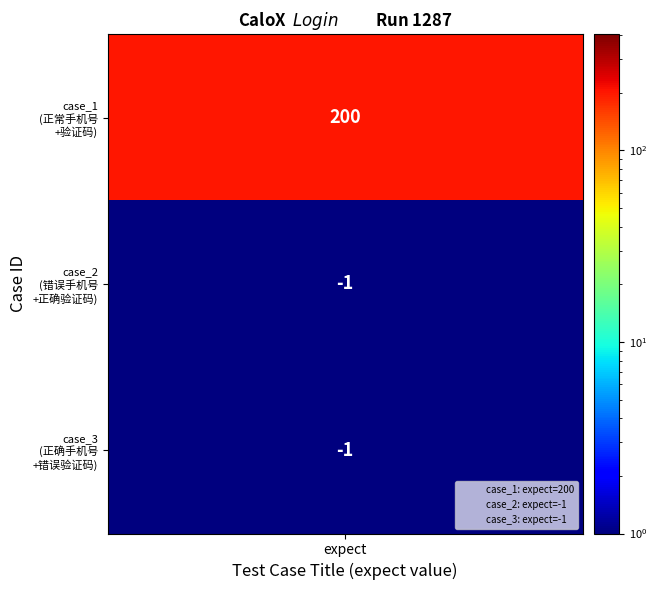

How many values in 2 are below zero?

2